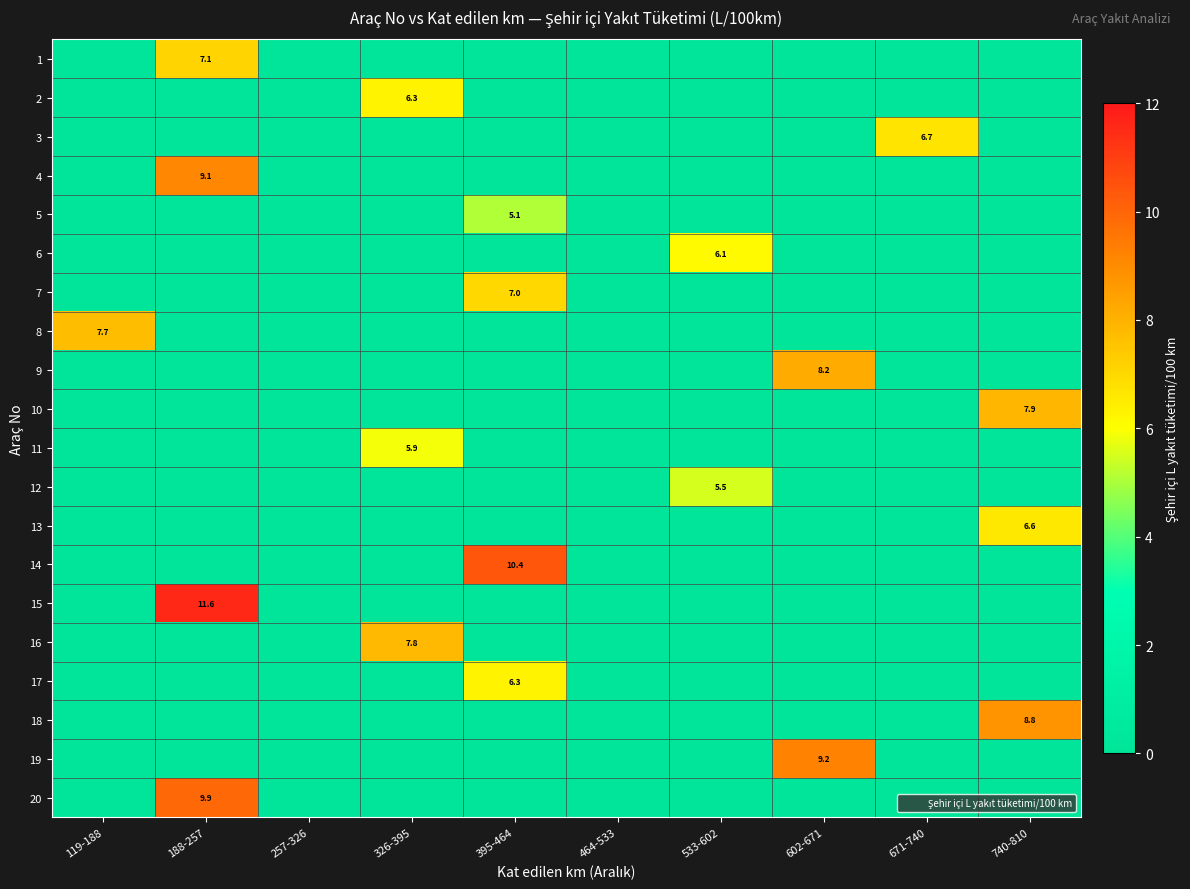

What is the total value across all series at 119-188?

7.7